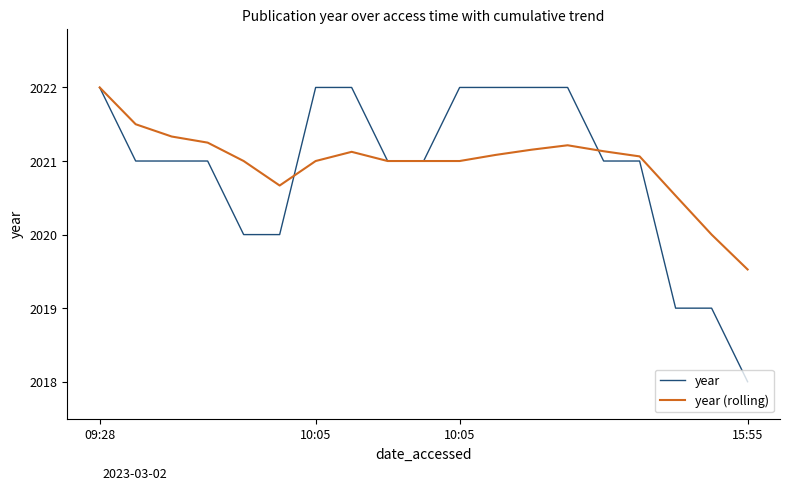

Which series has the largest range (max minus min)?

year